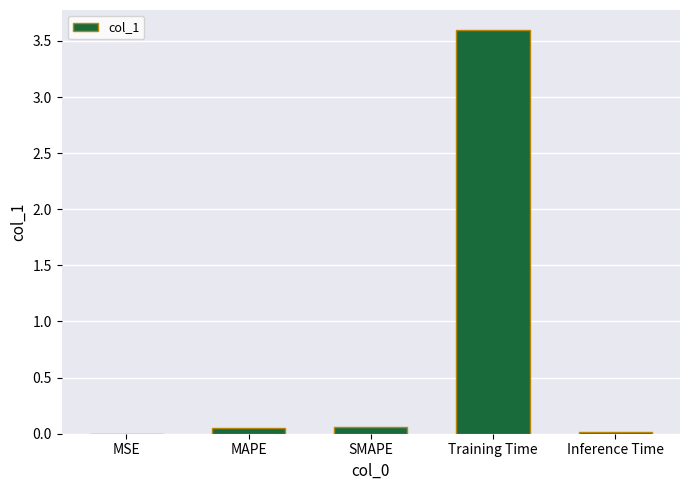

What is the sum of the values at Training Time and SMAPE?

3.7